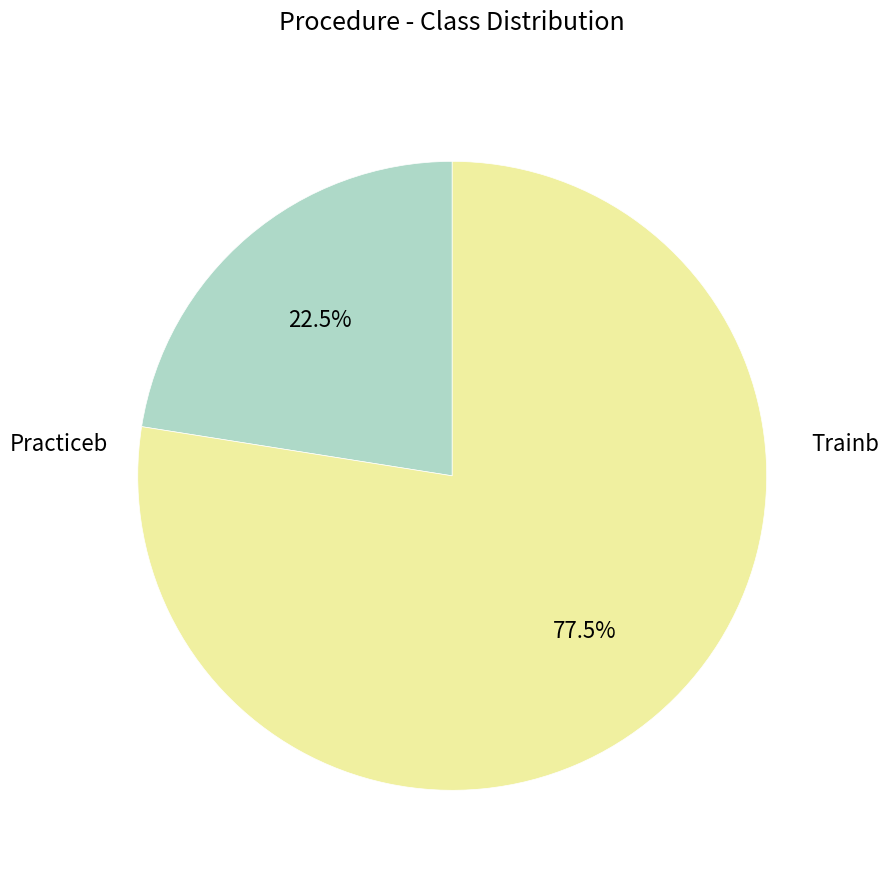

Does any single category account for the majority?

Yes